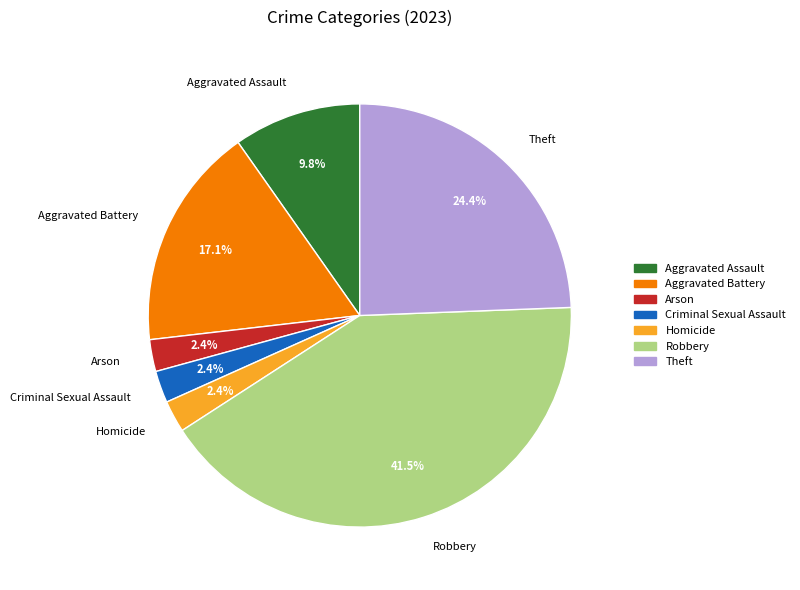

How much of the chart is everything except Robbery?

58.5%